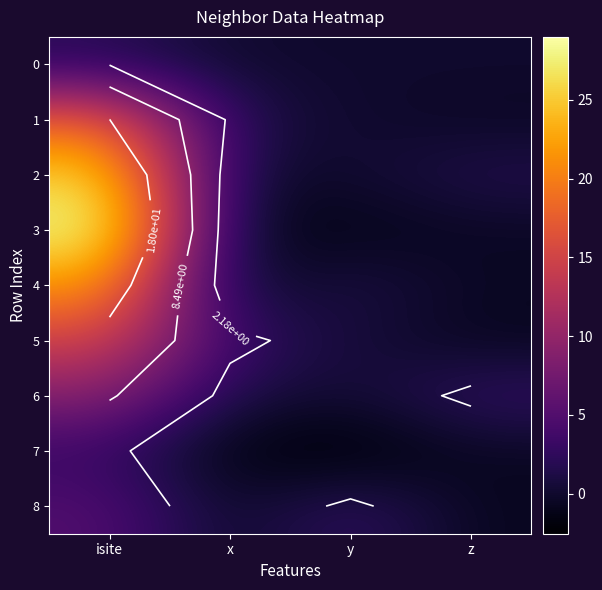

Count the number of categories in the chart.

4